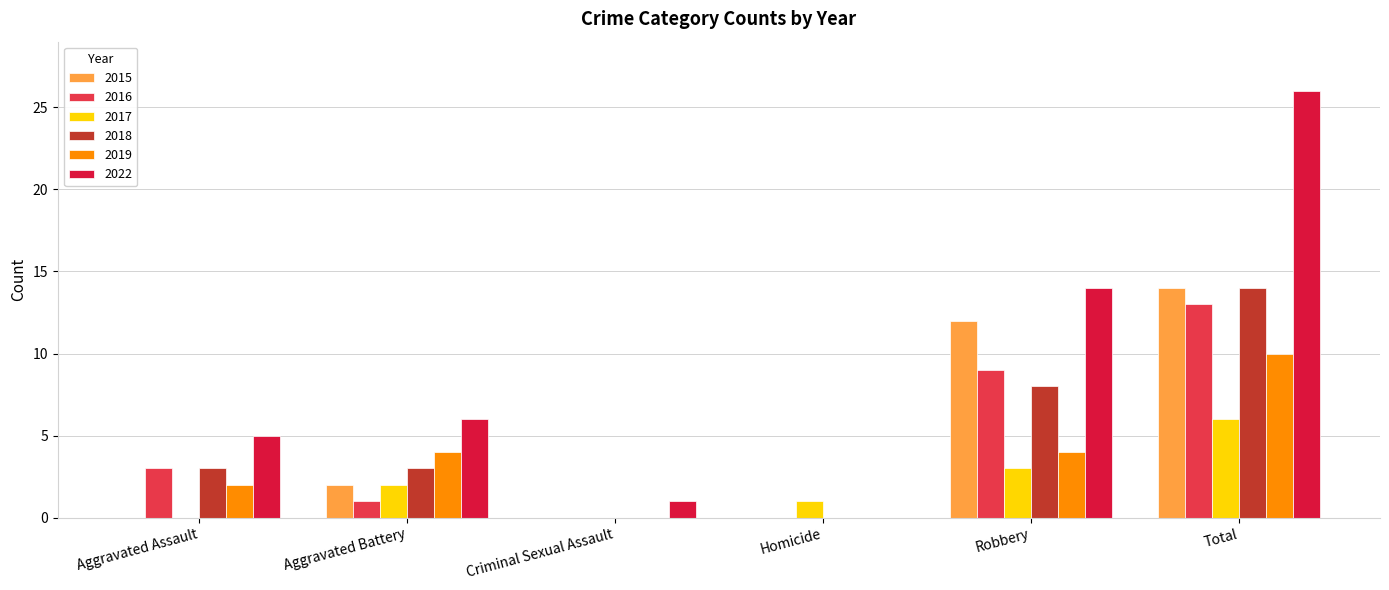

The 2017 series shows 6 at Total. True or false?

True